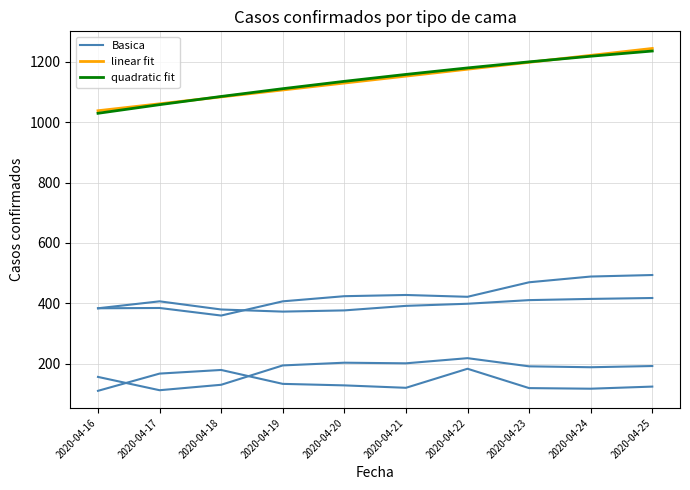

Which series changed the most between 2020-04-20 and 2020-04-25?

linear fit